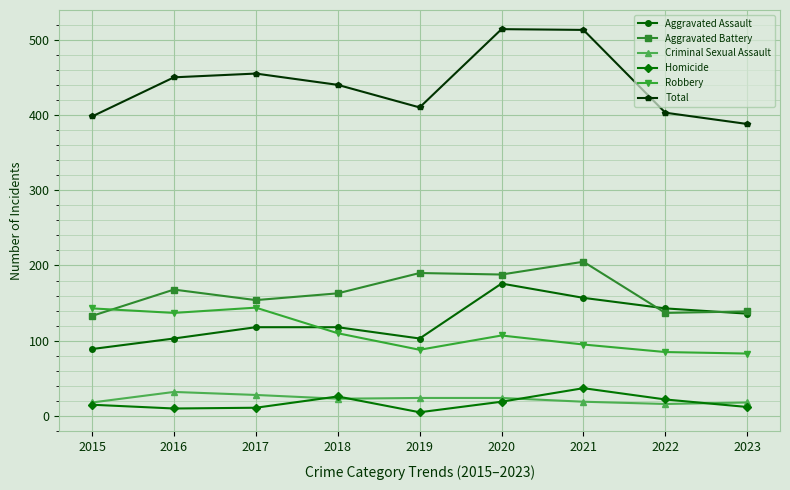

True or false: Total and Homicide intersect in this chart.

False